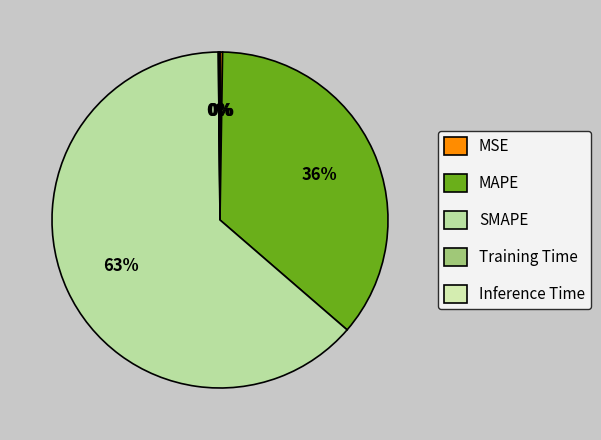

To the nearest percent, what portion does MAPE represent?

36%